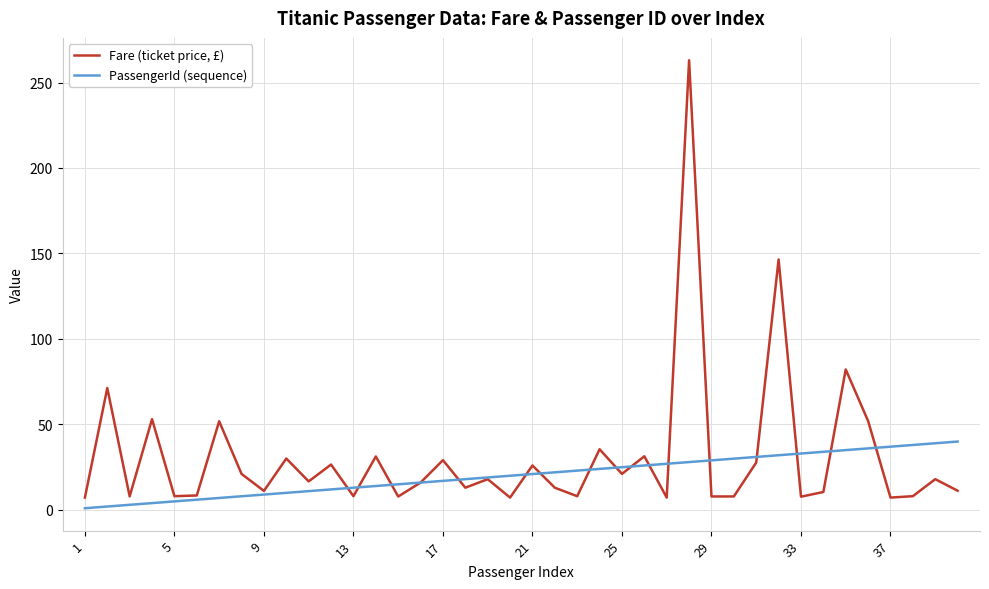

Rank the series by their maximum value, from lowest to highest.

PassengerId (sequence), Fare (ticket price, £)